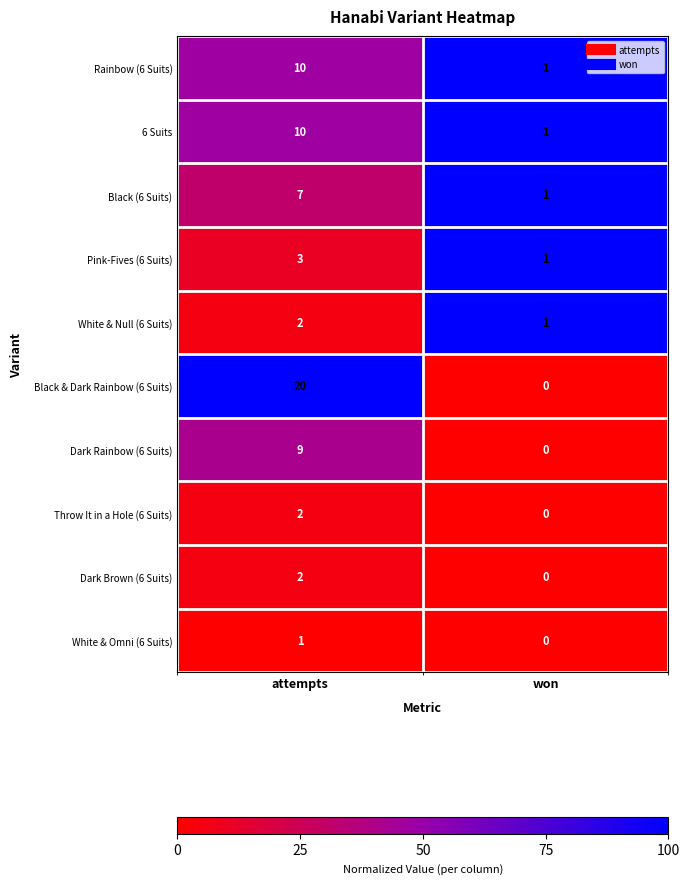

Which category has the highest value across all series?

attempts